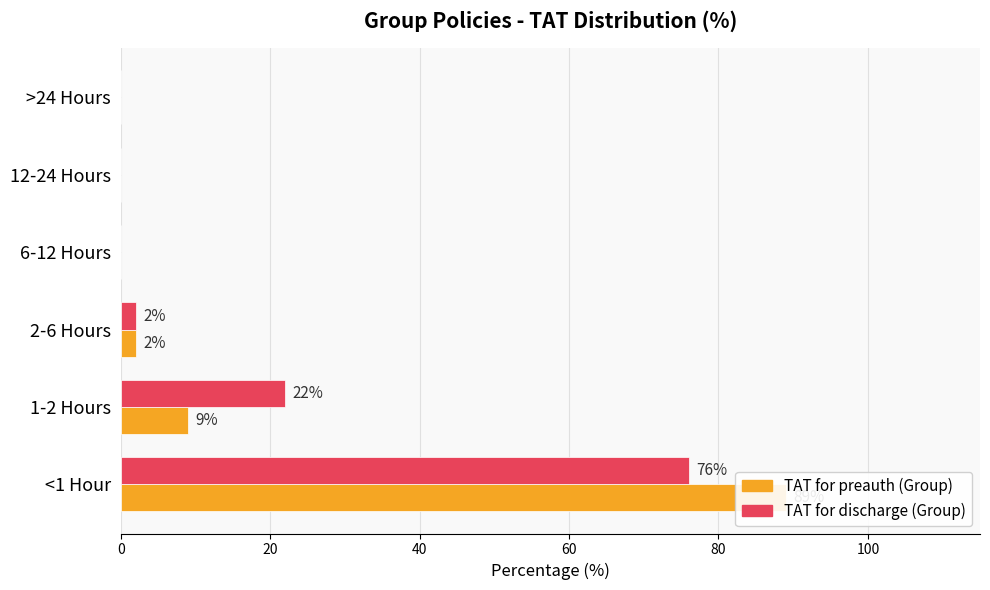

Is it true that TAT for discharge (Group) equals 2 at 40?

True